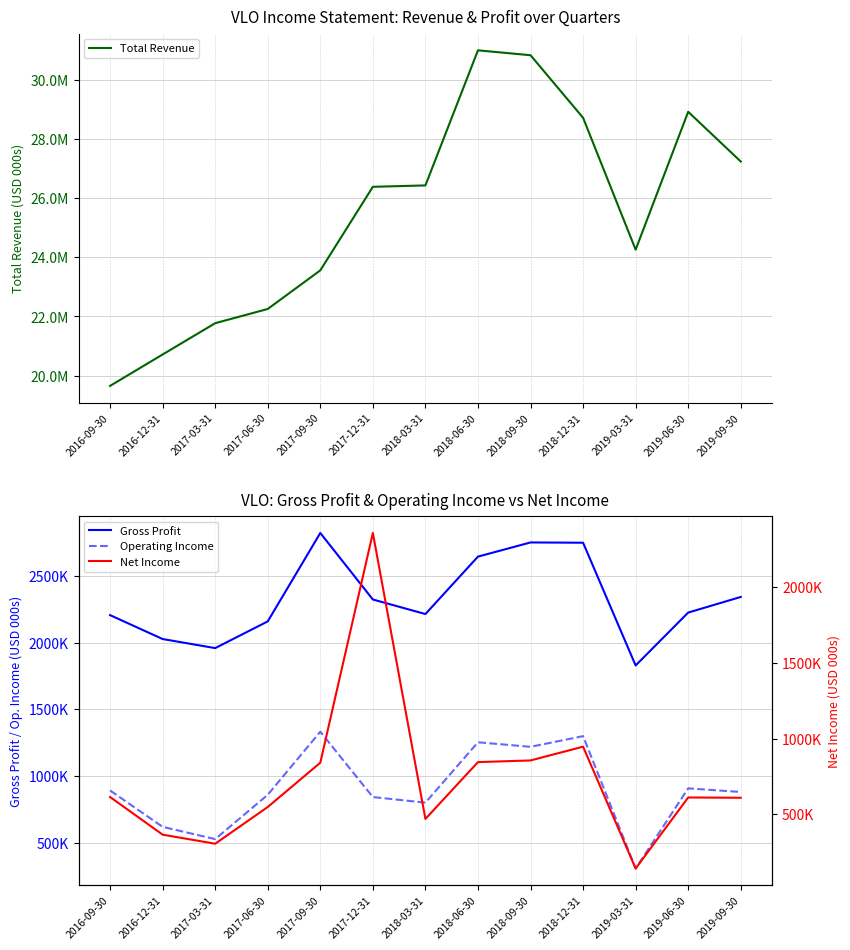

What is the sum of all Net Income values?

9499000